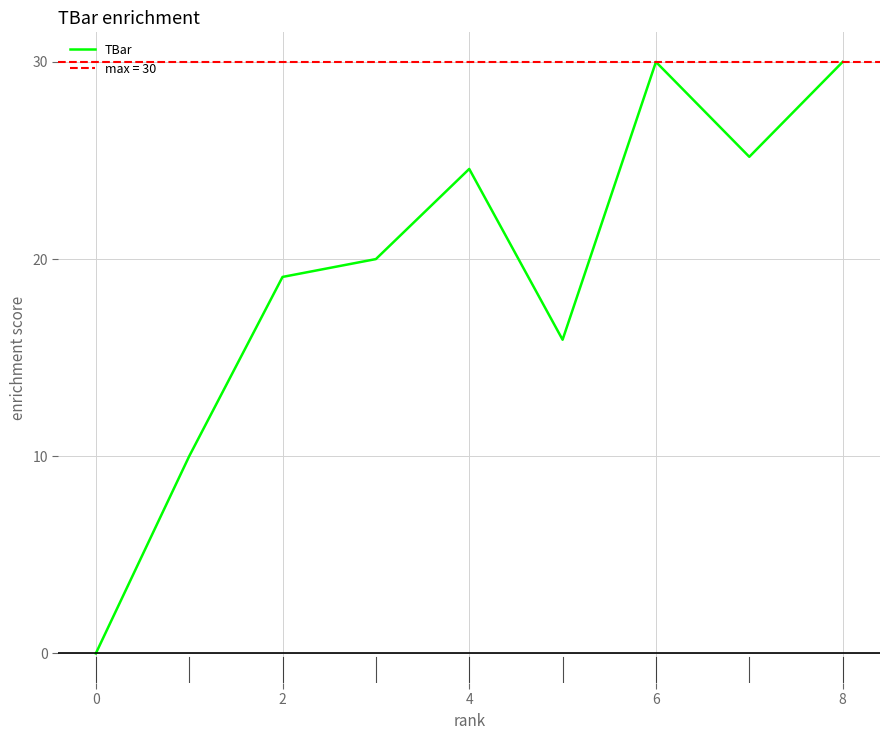

What is the maximum value shown in the chart?

30.0